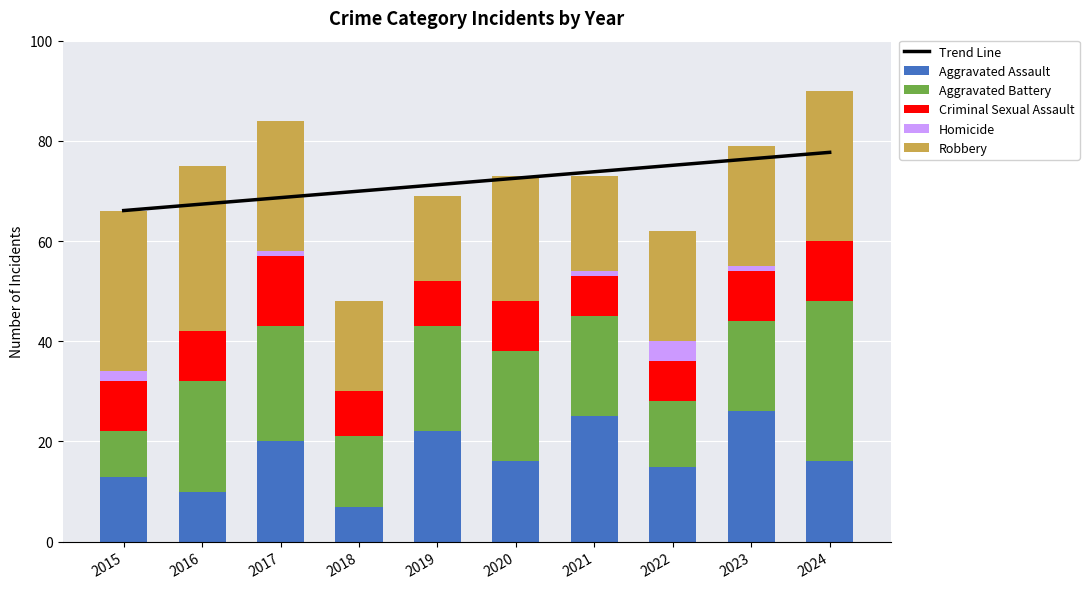

What is the difference between the second highest and minimum values in the Aggravated Battery series?

14.0